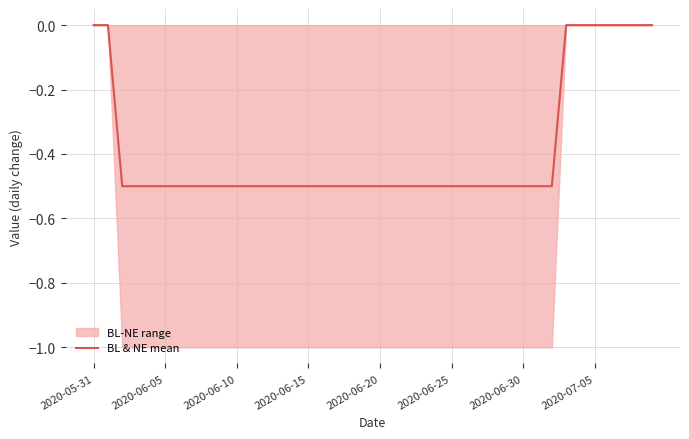

What is the label of the 25th point from the right?

2020-06-15